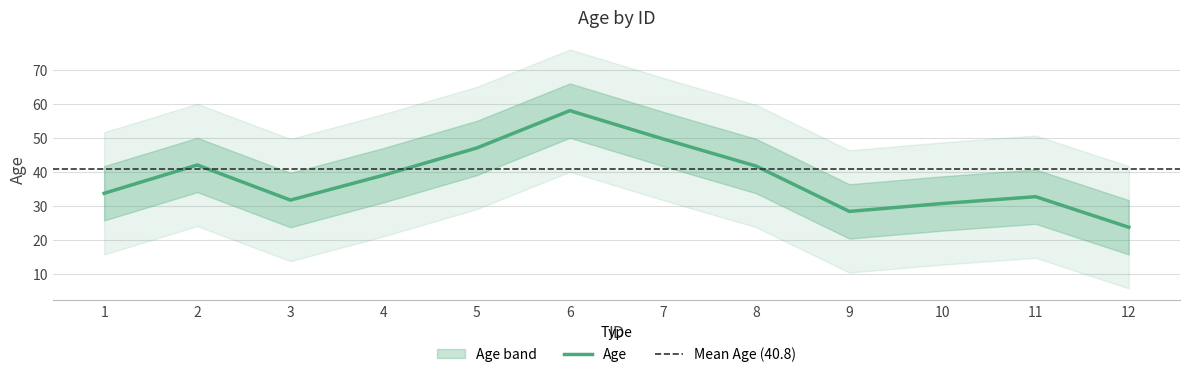

The value of Age at 12 is 31.2. True or false?

False